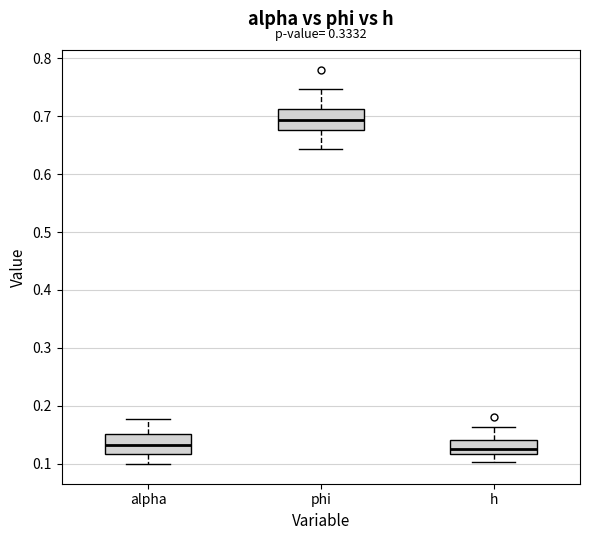

Which box's median line is the highest?

phi